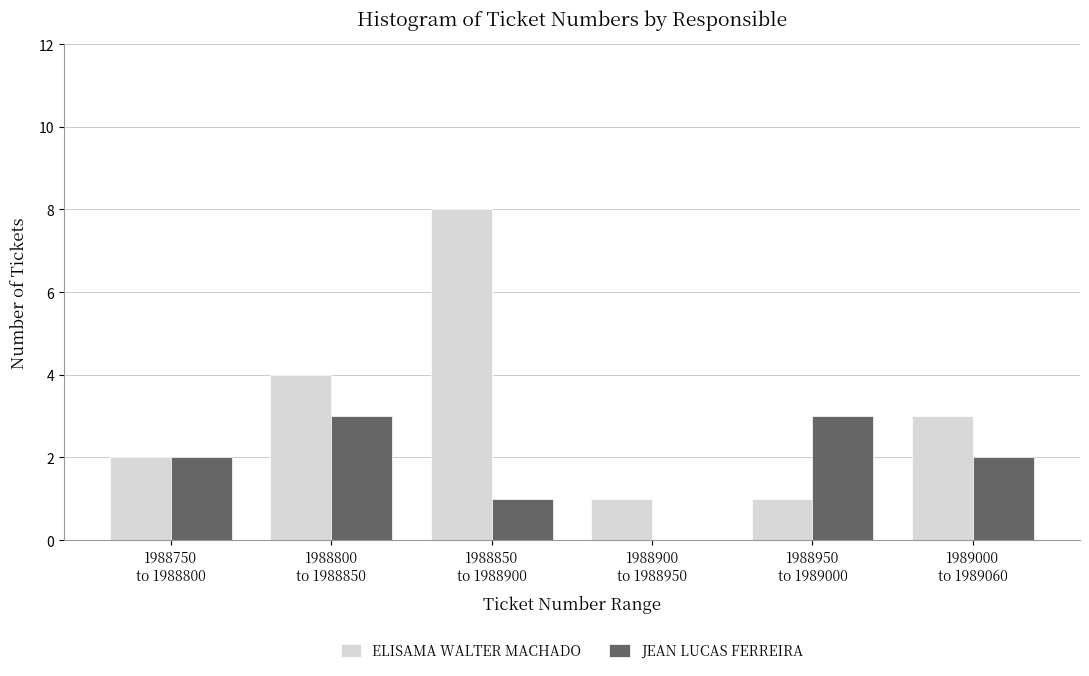

Which series has the largest total across all categories?

ELISAMA WALTER MACHADO